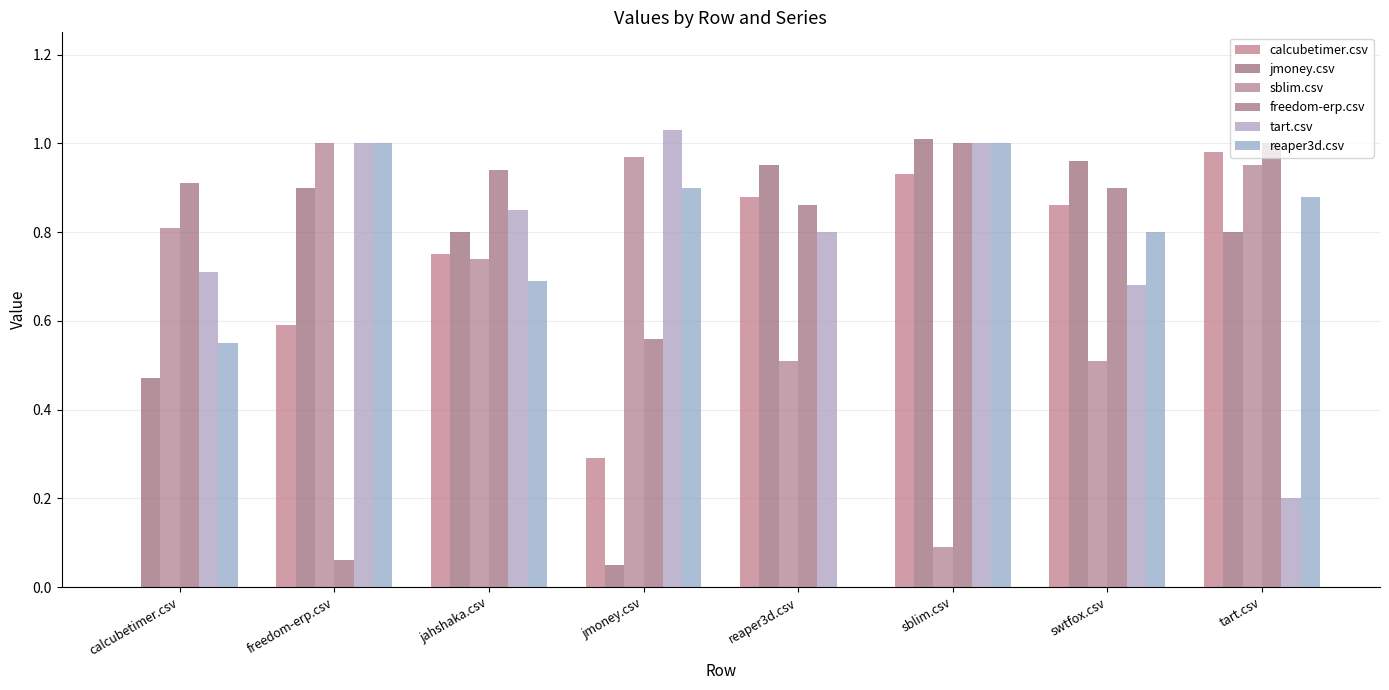

Where is calcubetimer.csv nearest to the value 0?

calcubetimer.csv